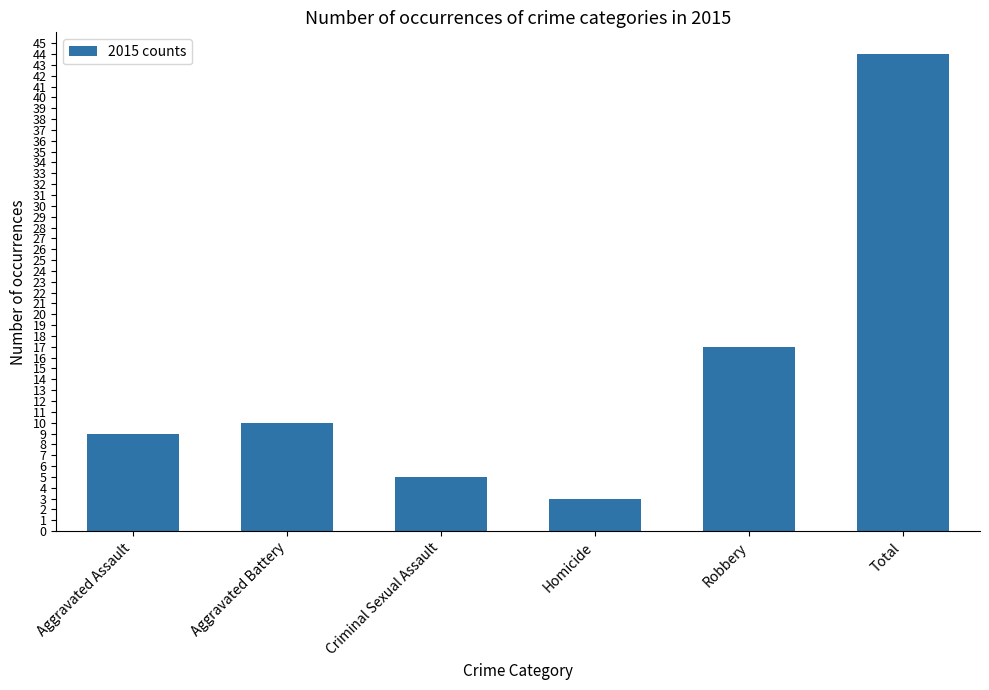

What is the change in value from Aggravated Assault to Aggravated Battery?

+1